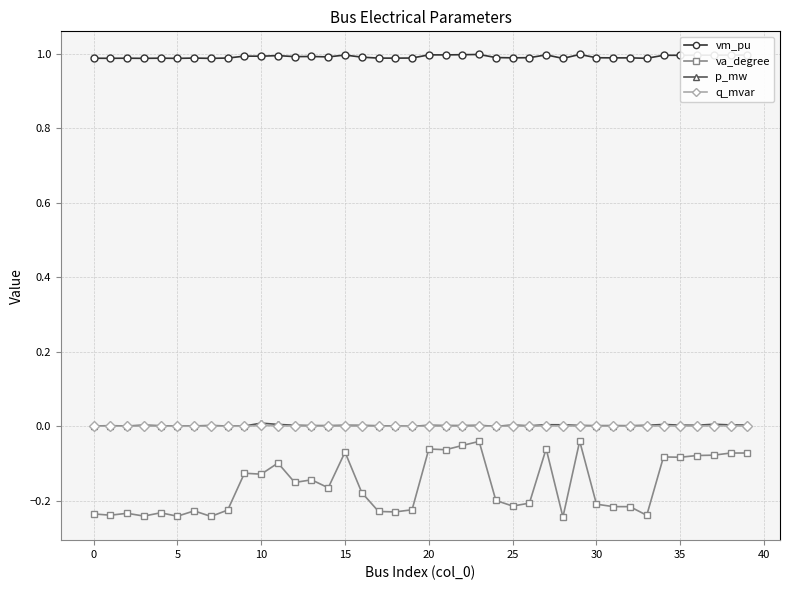

What is the lowest value of the vm_pu series?

1.0